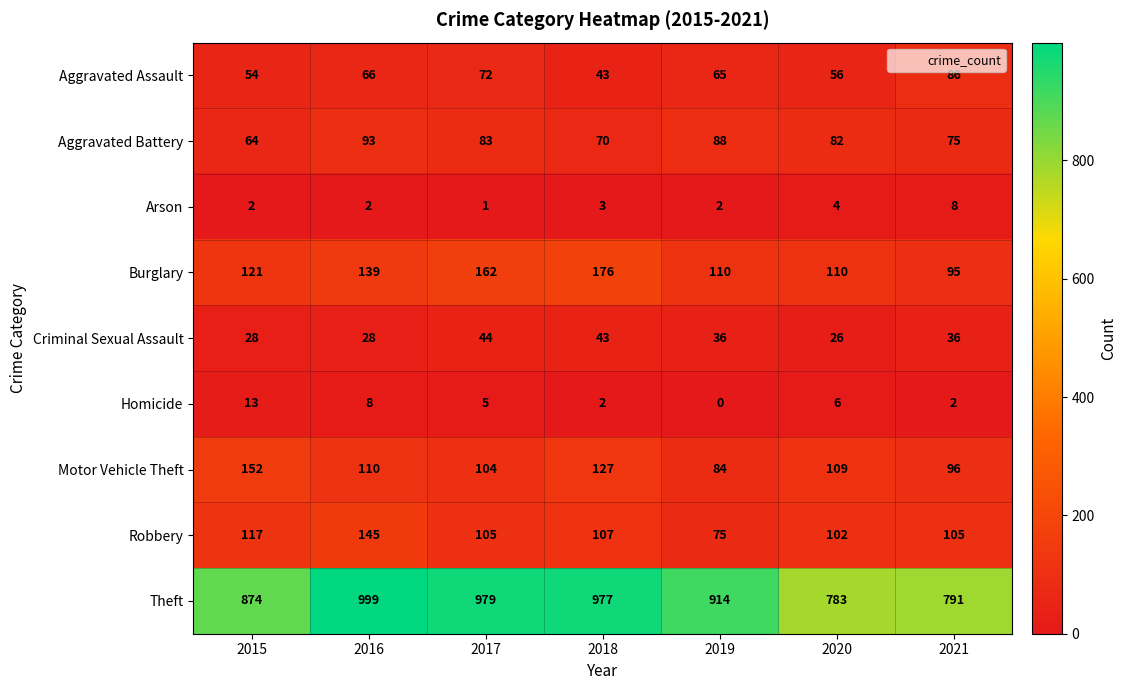

Which series has the widest spread of values?

Theft